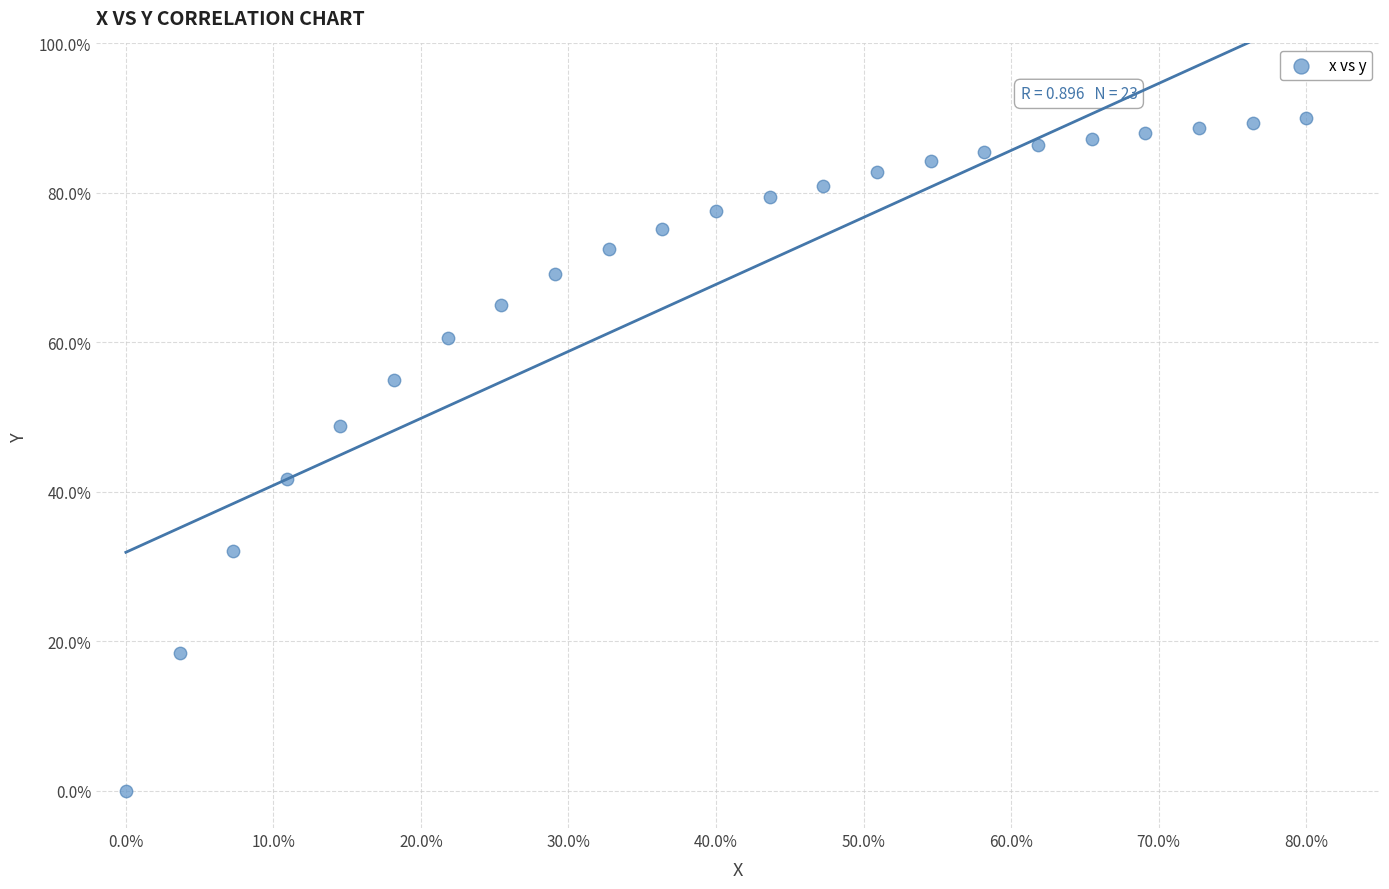

What is the range of X values (max minus min)?

80.0